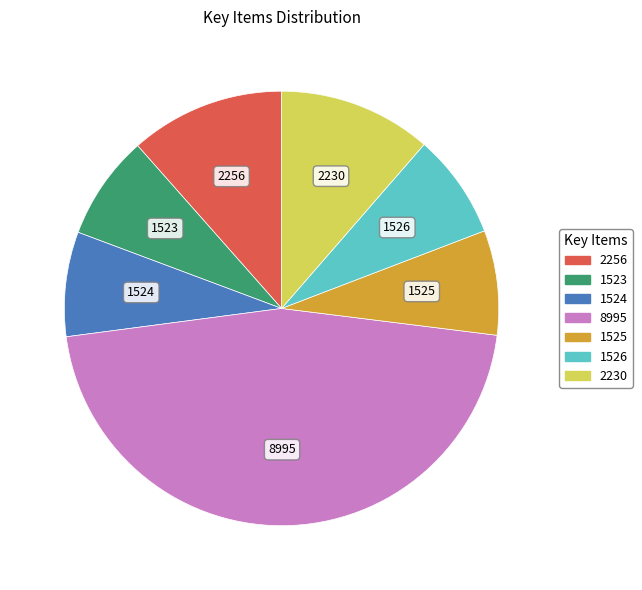

What is the largest slice in the pie chart?

8995